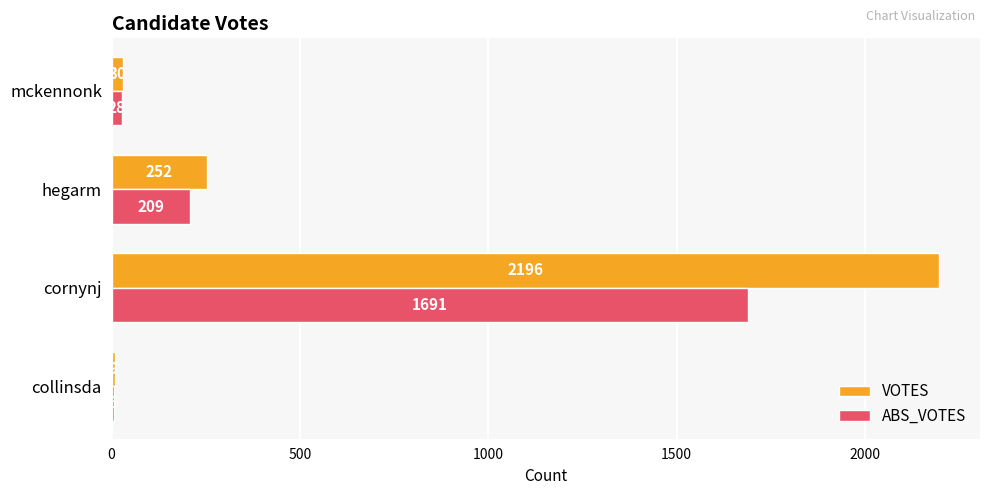

At which category is the sum across all series the highest?

cornynj